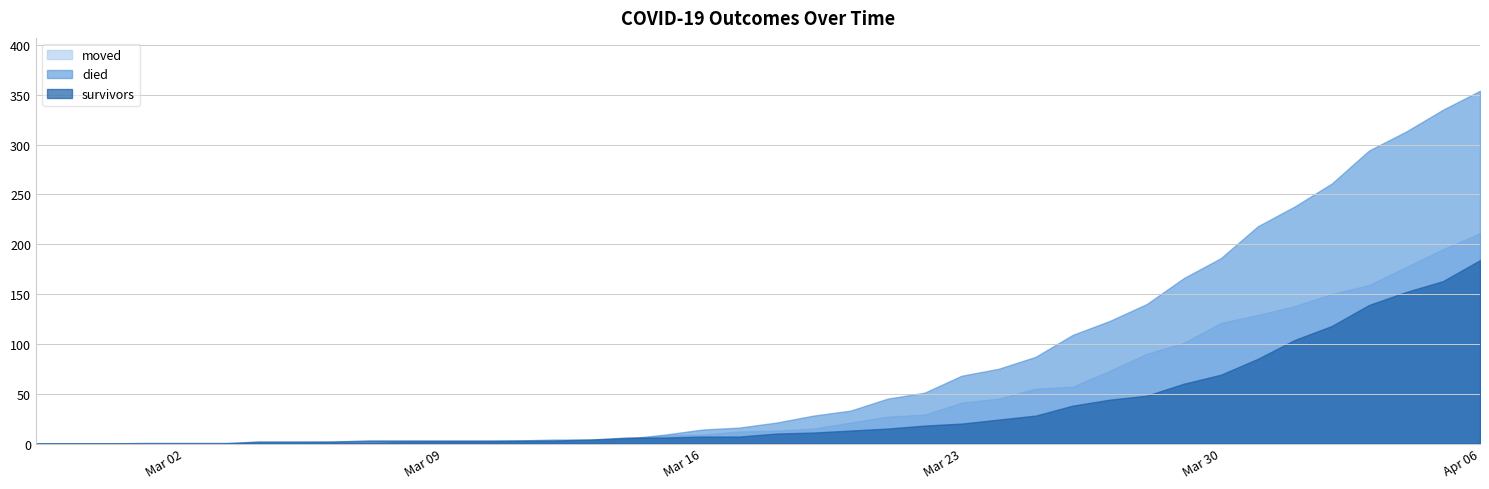

Between 2020-03-12 and 2020-03-17, which series saw the biggest shift?

died